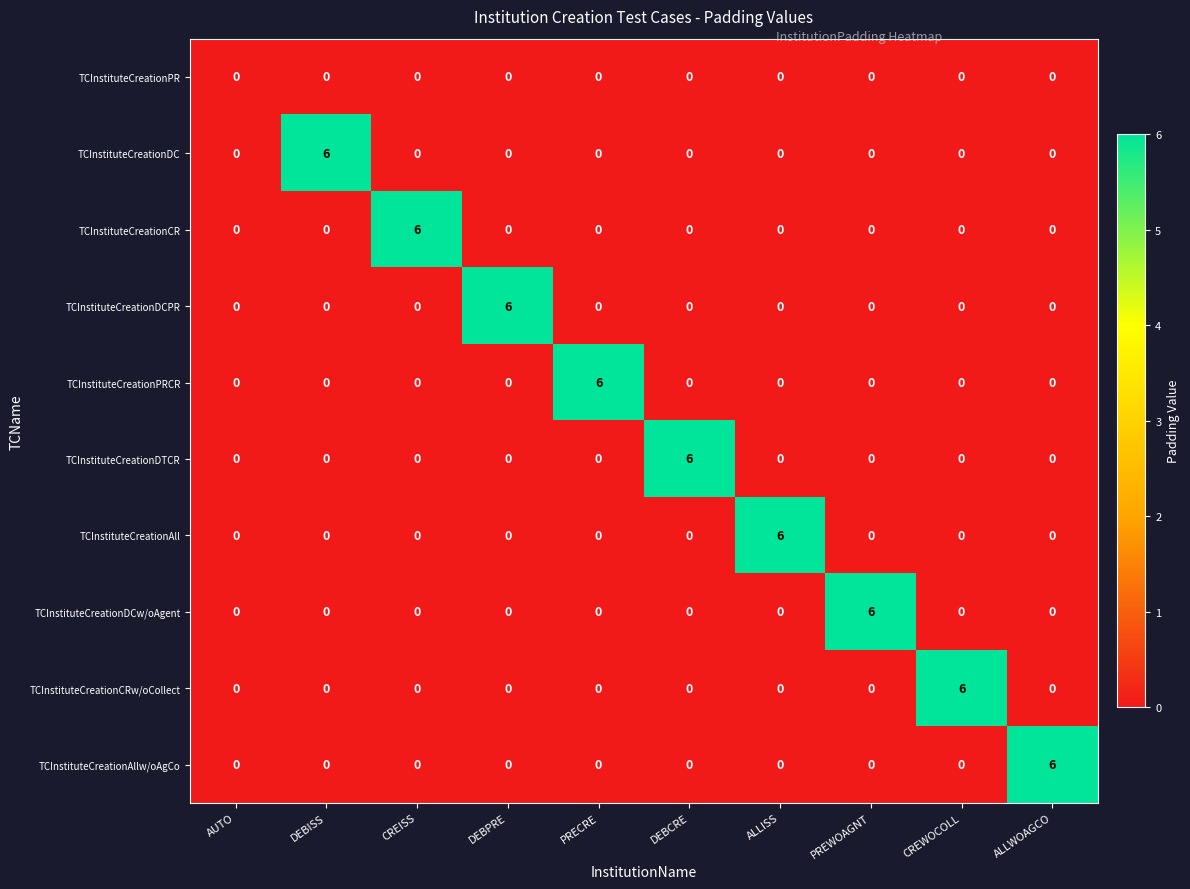

How many TCInstituteCreationCR values are between 0 and 1?

9